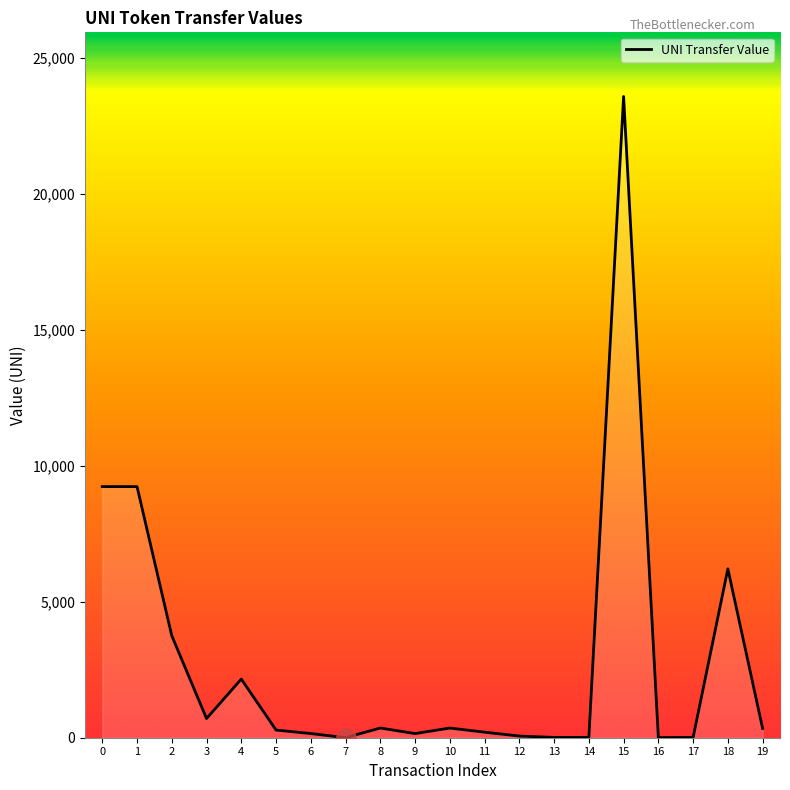

How many lines are shown in the chart?

1